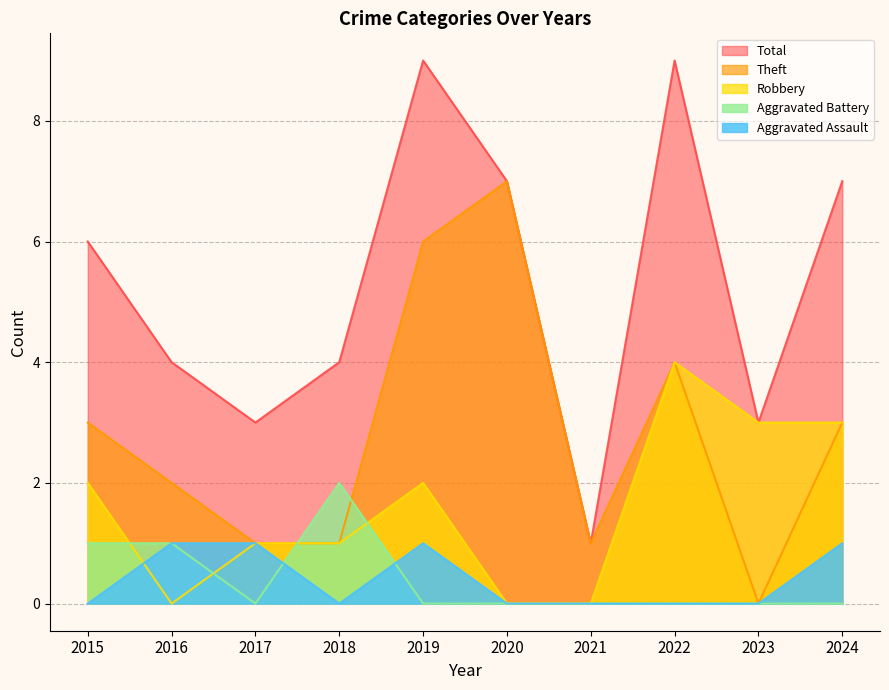

Where is the first local maximum for Aggravated Battery?

2018